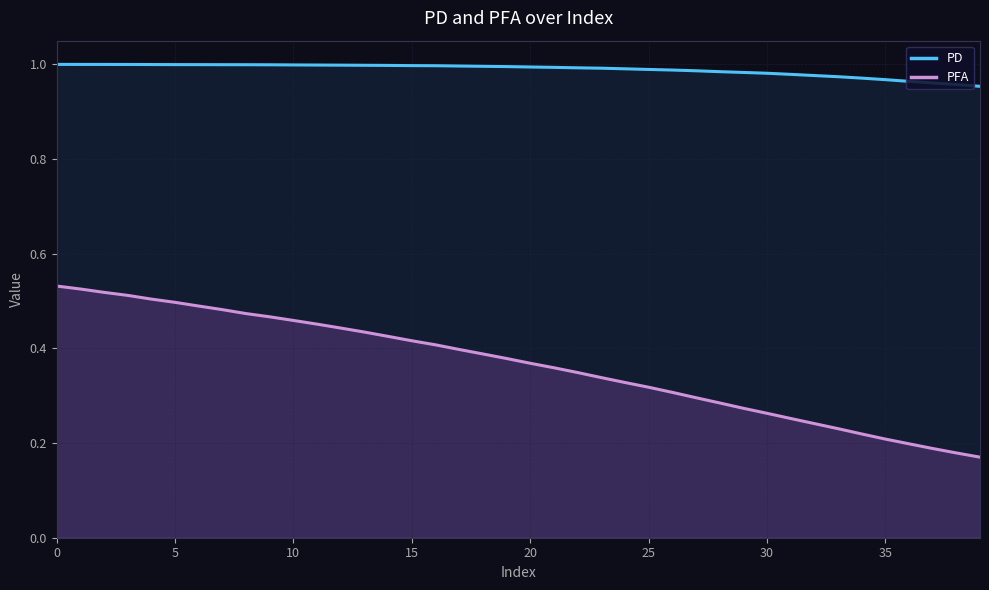

What is the value of the PD point at the 40th from the left?

1.0